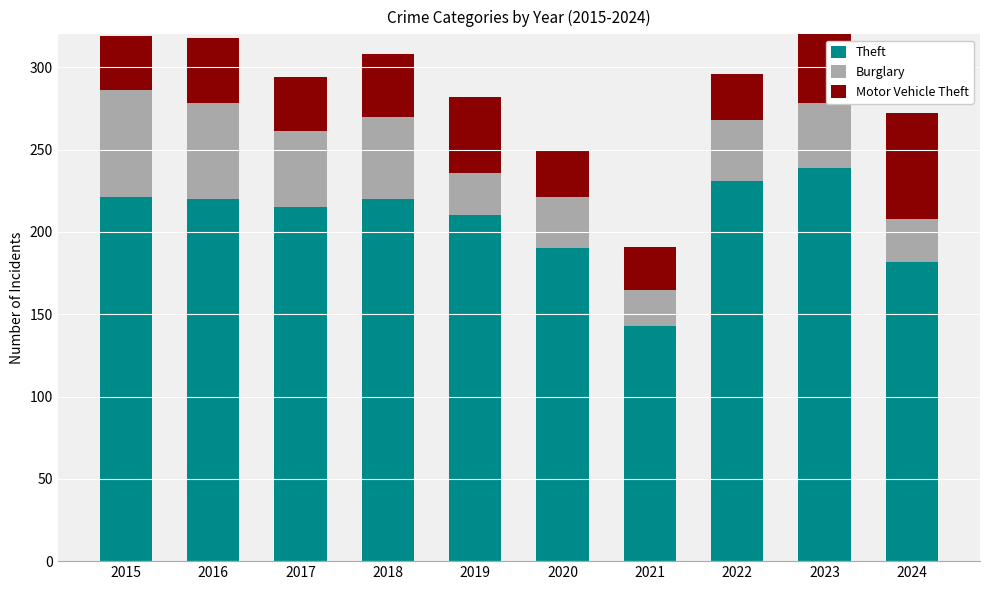

What is the difference between the highest and lowest values at 2023?

200